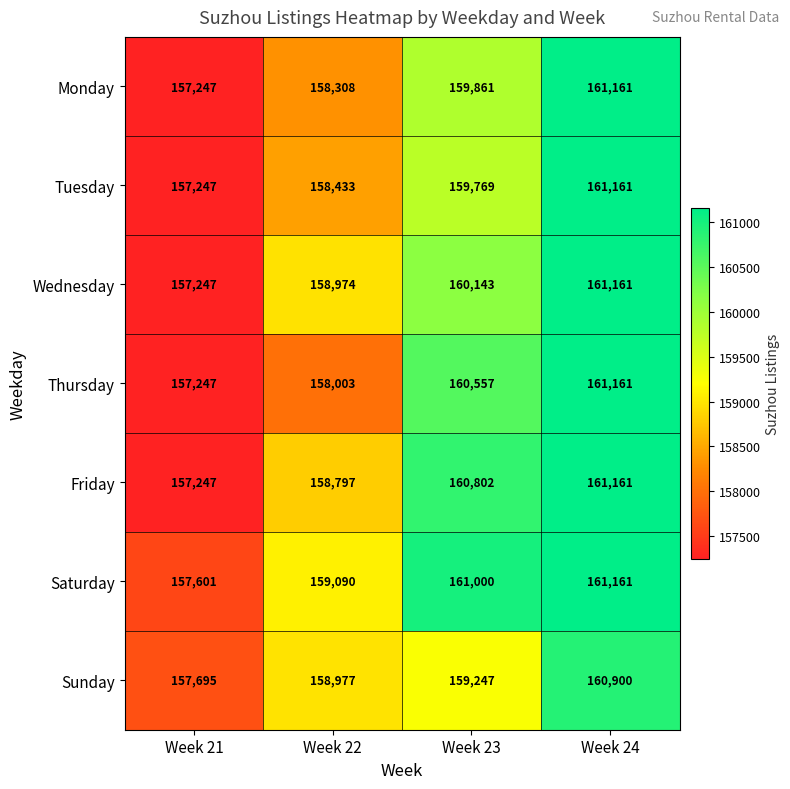

What is the total value across all series at Week 21?

1101531